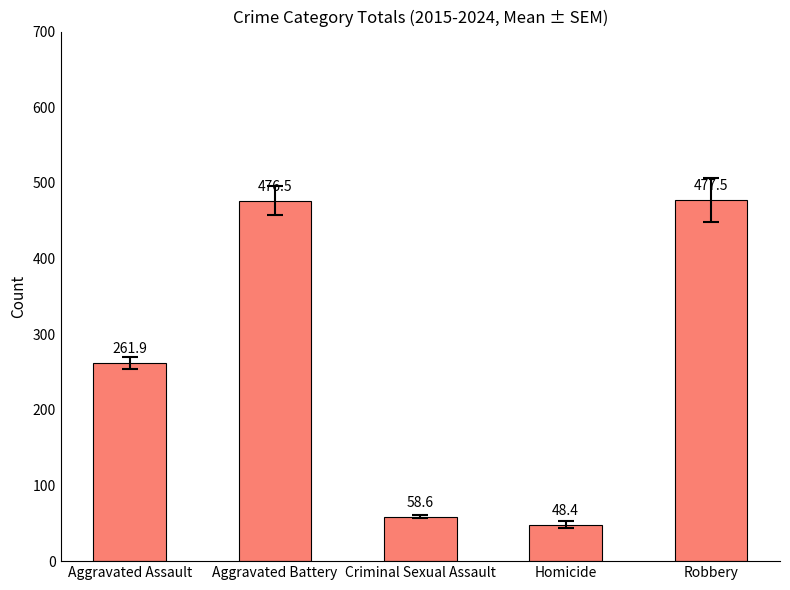

The chart shows a value of 48.4 at Homicide. True or false?

True